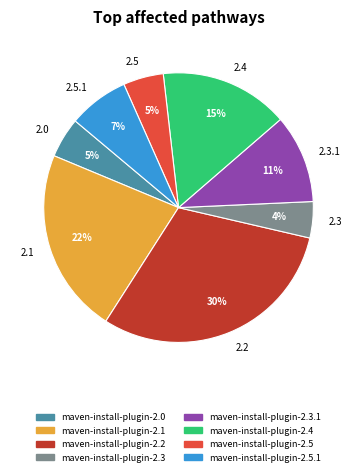

What is the largest slice in the pie chart?

2.2